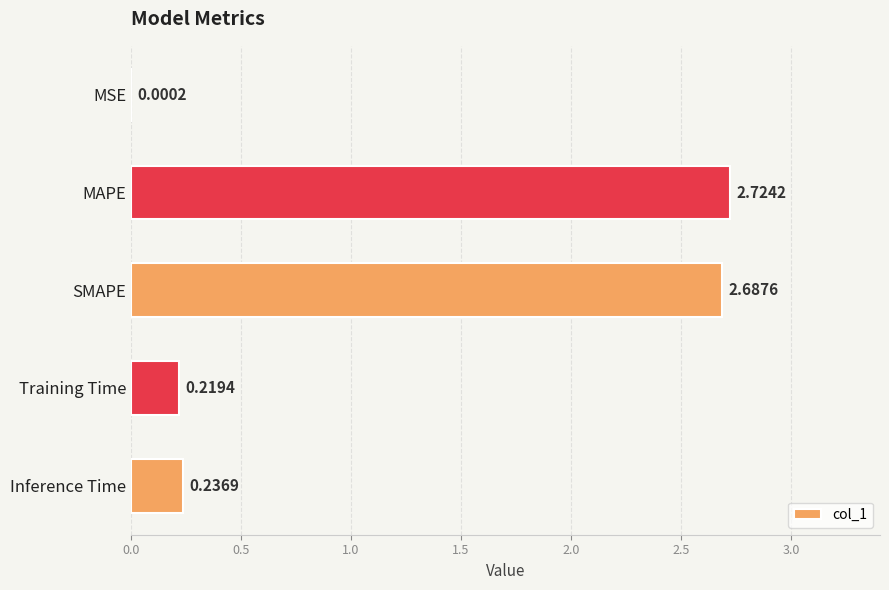

At which label is the value closest to 1?

Inference Time